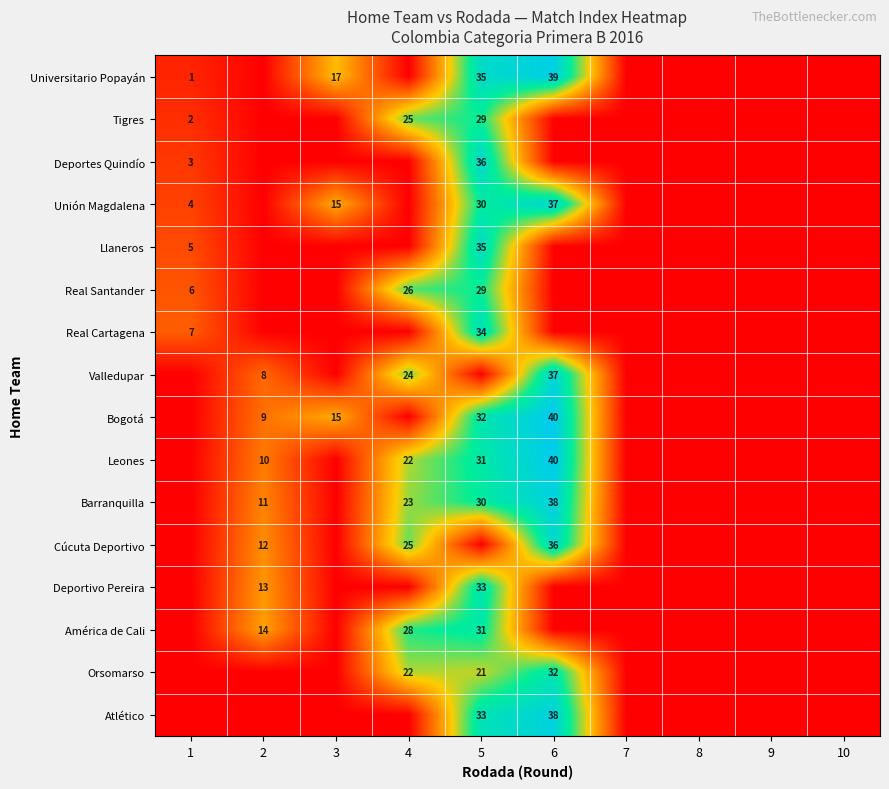

The Tigres series shows 3.1 at 1. True or false?

False